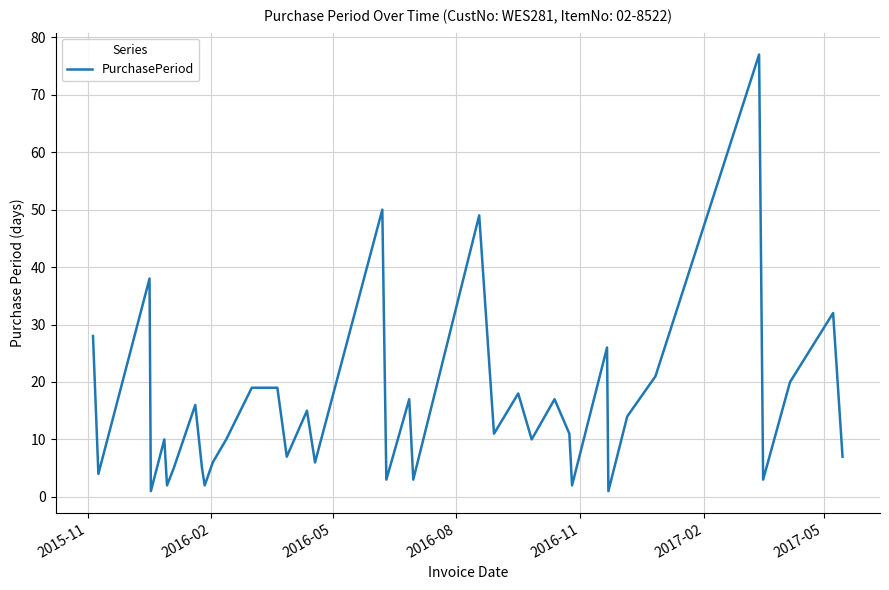

What is the greatest value displayed?

77